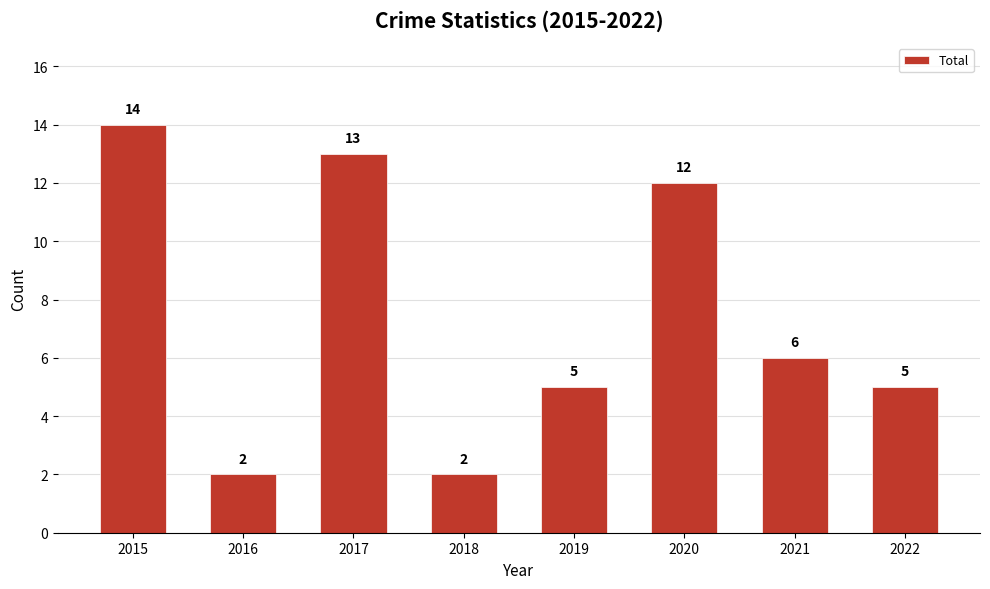

What is the sum of all values?

59